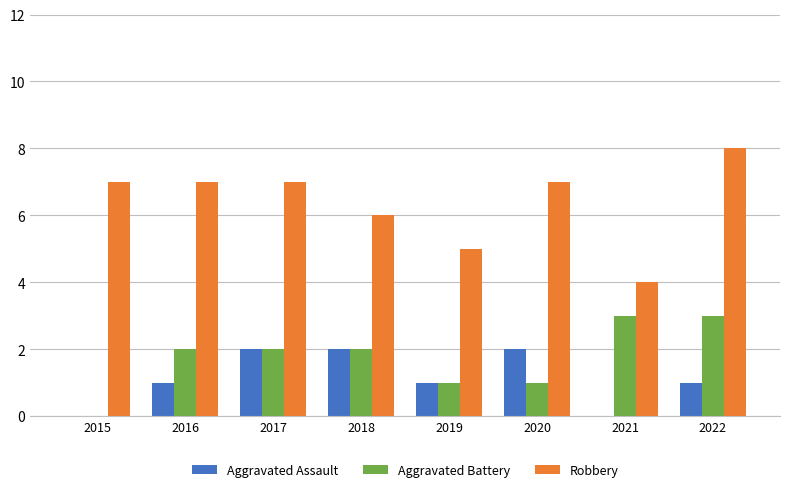

Between 2015 and 2019, which series saw the biggest shift?

Robbery